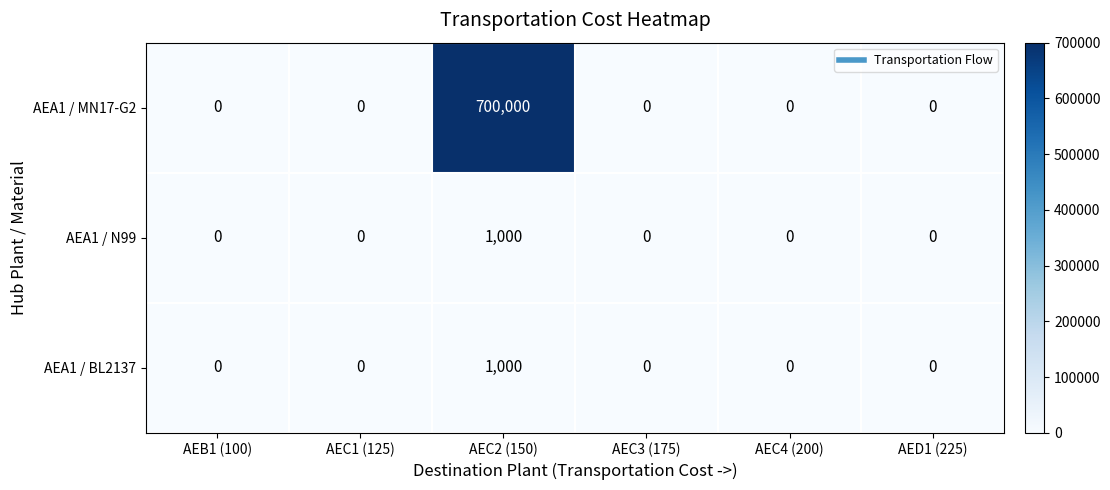

How many categories are shown in the chart?

6